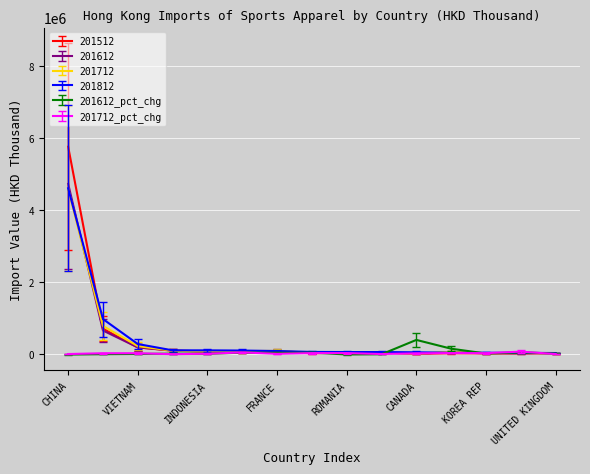

Which series has the widest spread of values?

201512